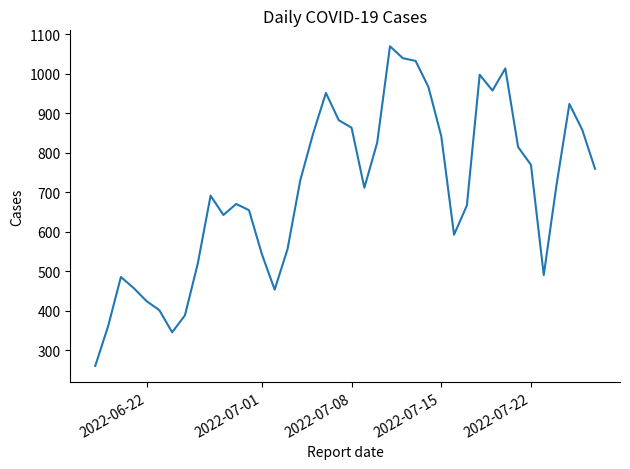

What is the difference between the maximum and minimum values?

809